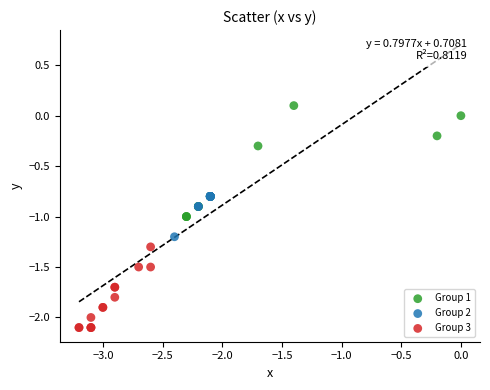

Which series contains the highest Y value?

Group 1